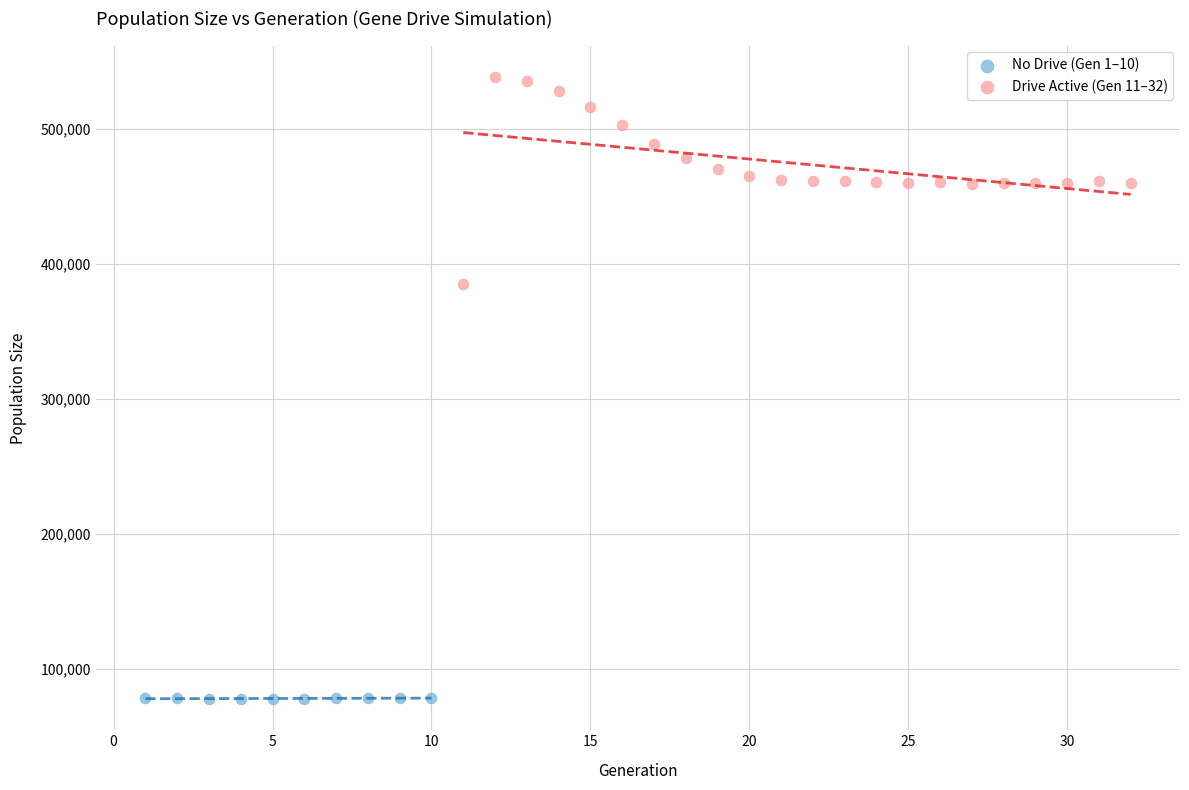

Which series has the largest Y range (max minus min)?

Drive Active (Gen 11–32)